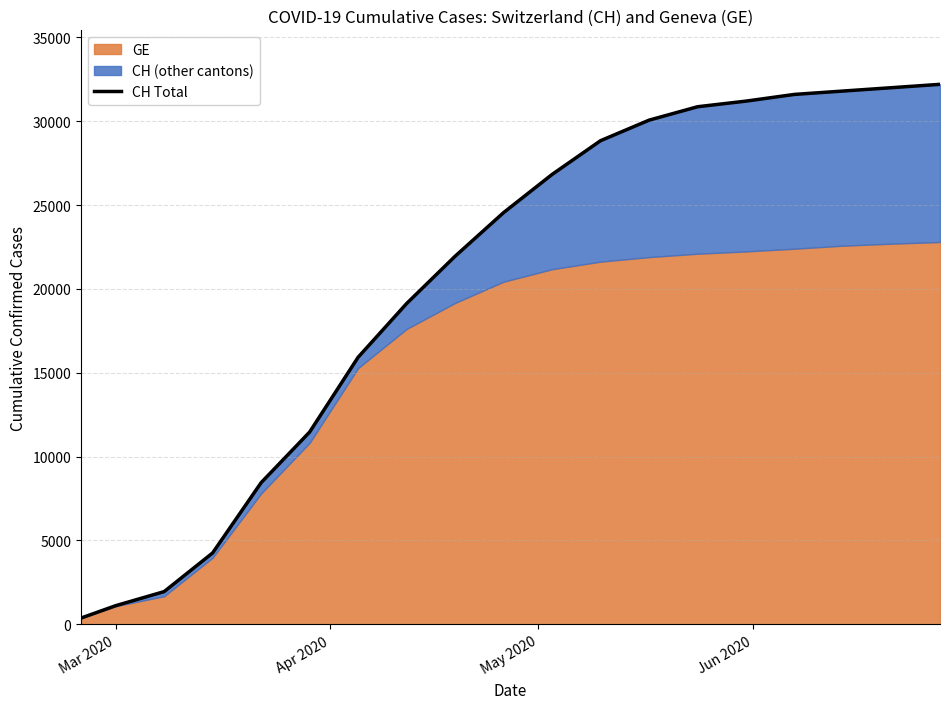

What is the smallest value displayed?

375